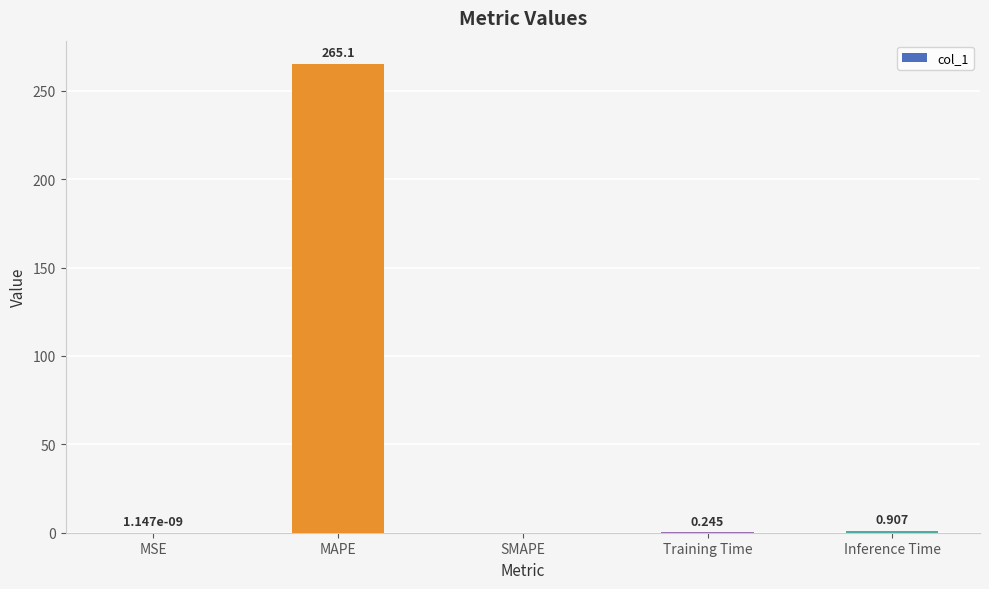

Which has a higher value, MSE or MAPE?

MAPE